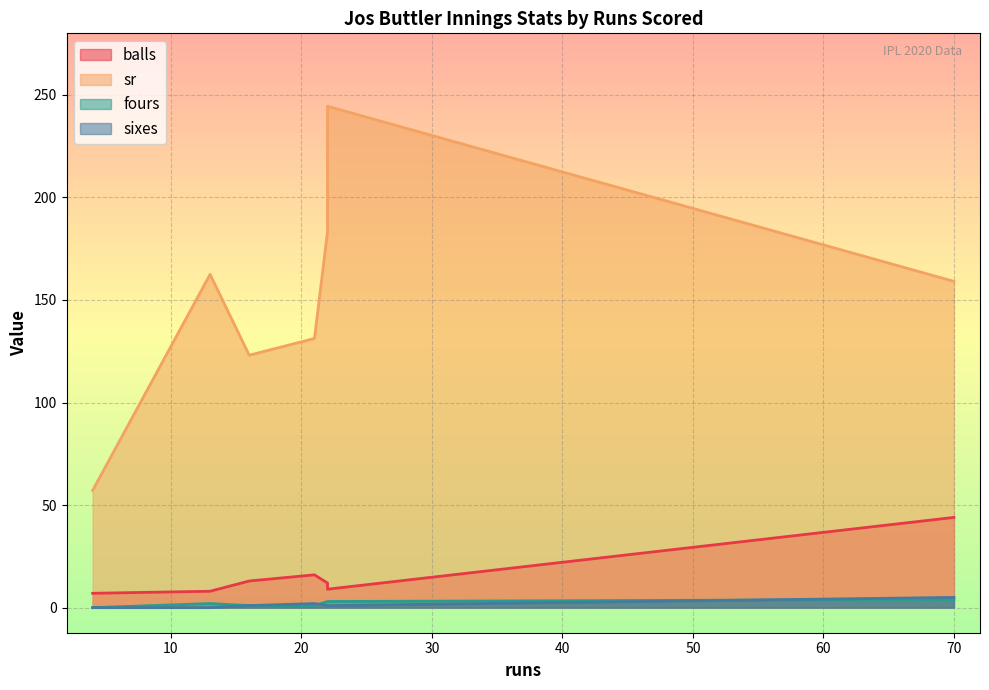

The fours series shows 0.0 at 4. True or false?

True